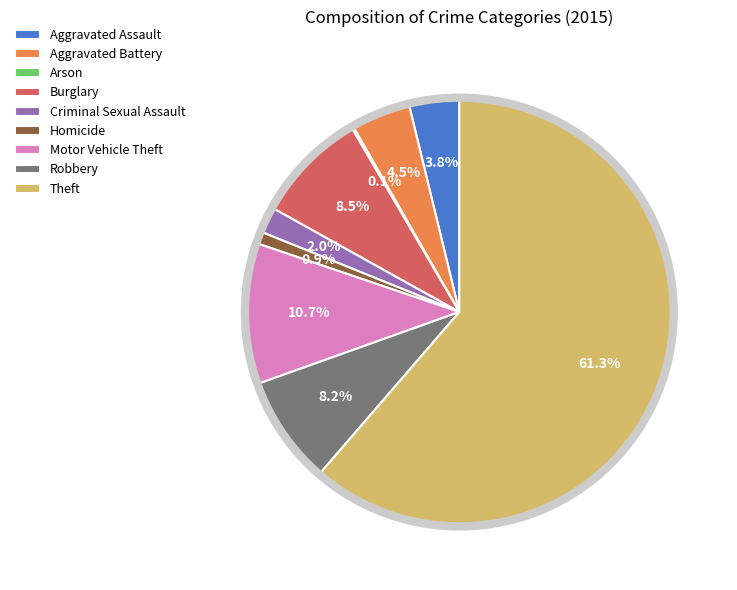

Is the sum of Homicide and Aggravated Assault greater than half?

No